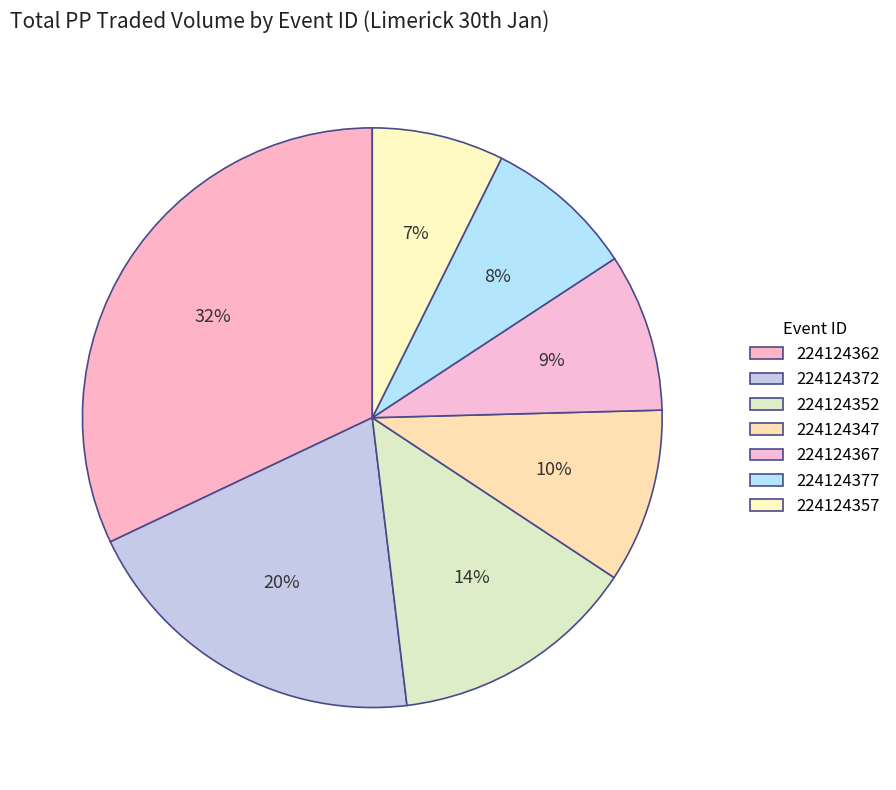

Count the number of slices in the pie.

7